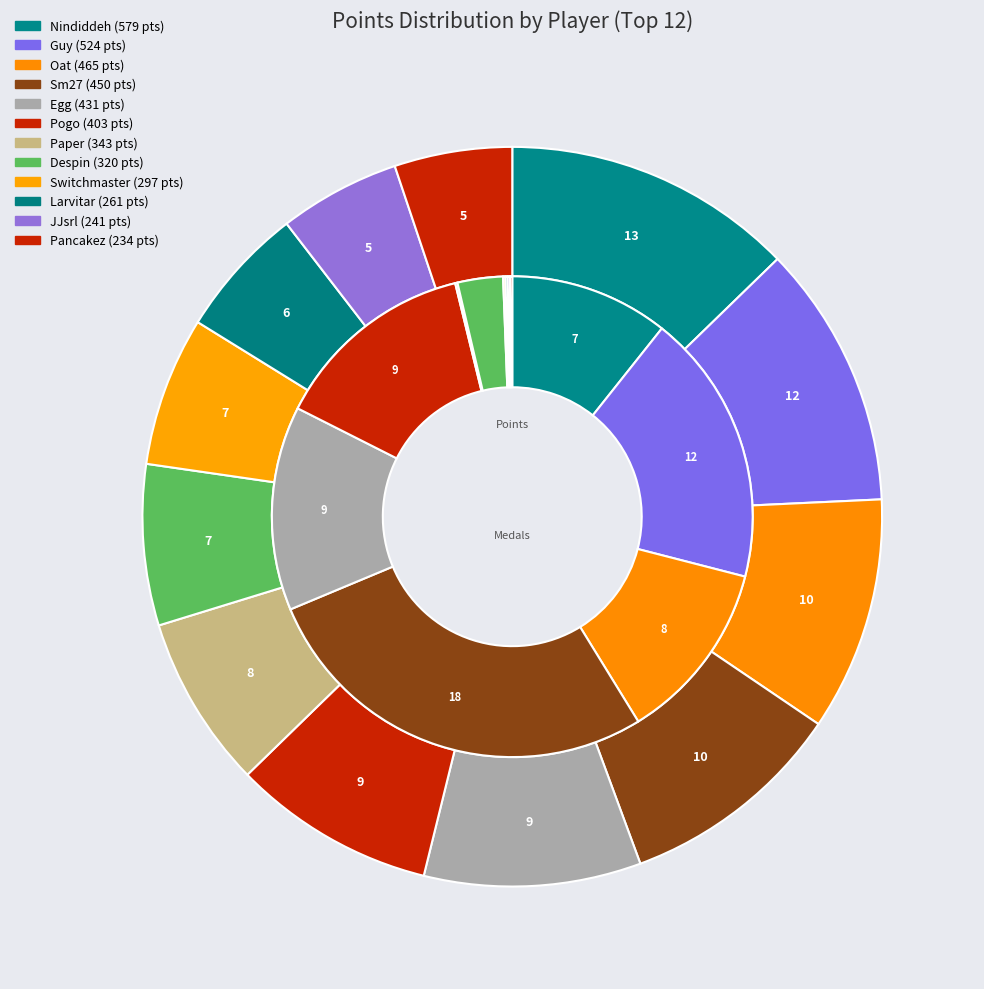

Is there a majority slice in this chart?

No